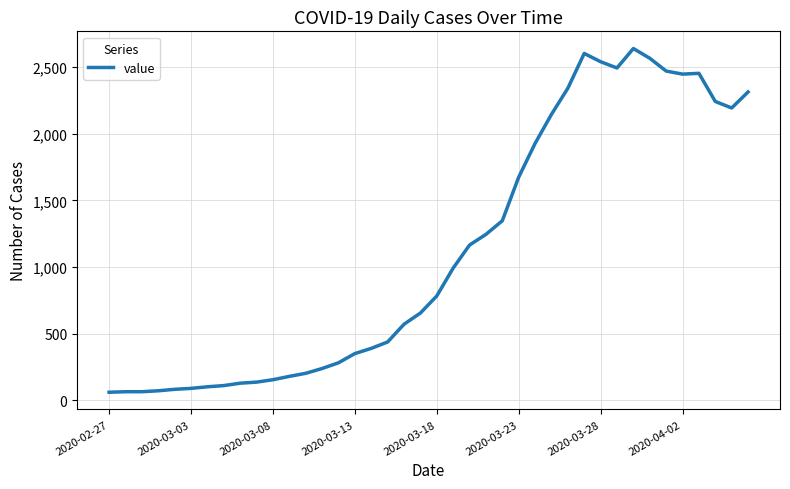

What is the smallest value displayed?

61